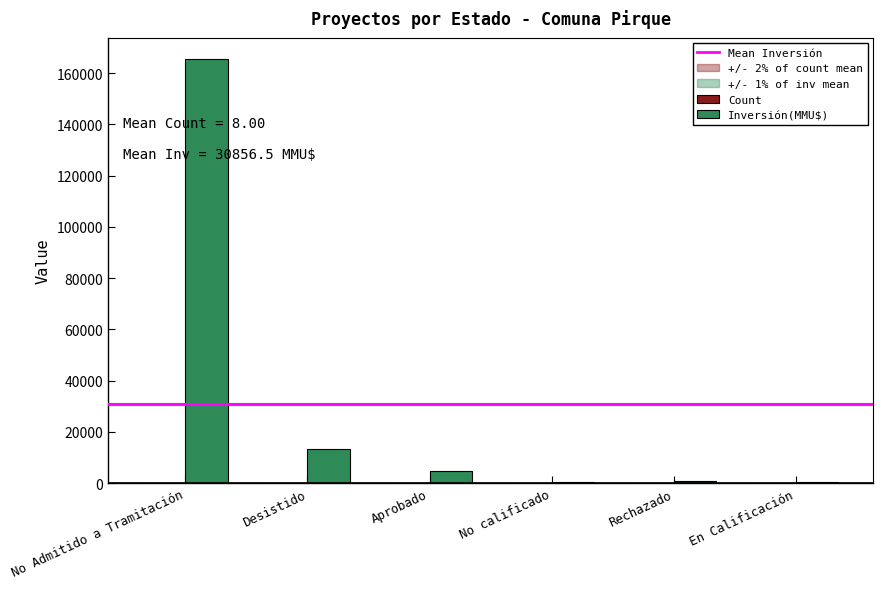

Which series has the largest total across all categories?

Inversión(MMU$)